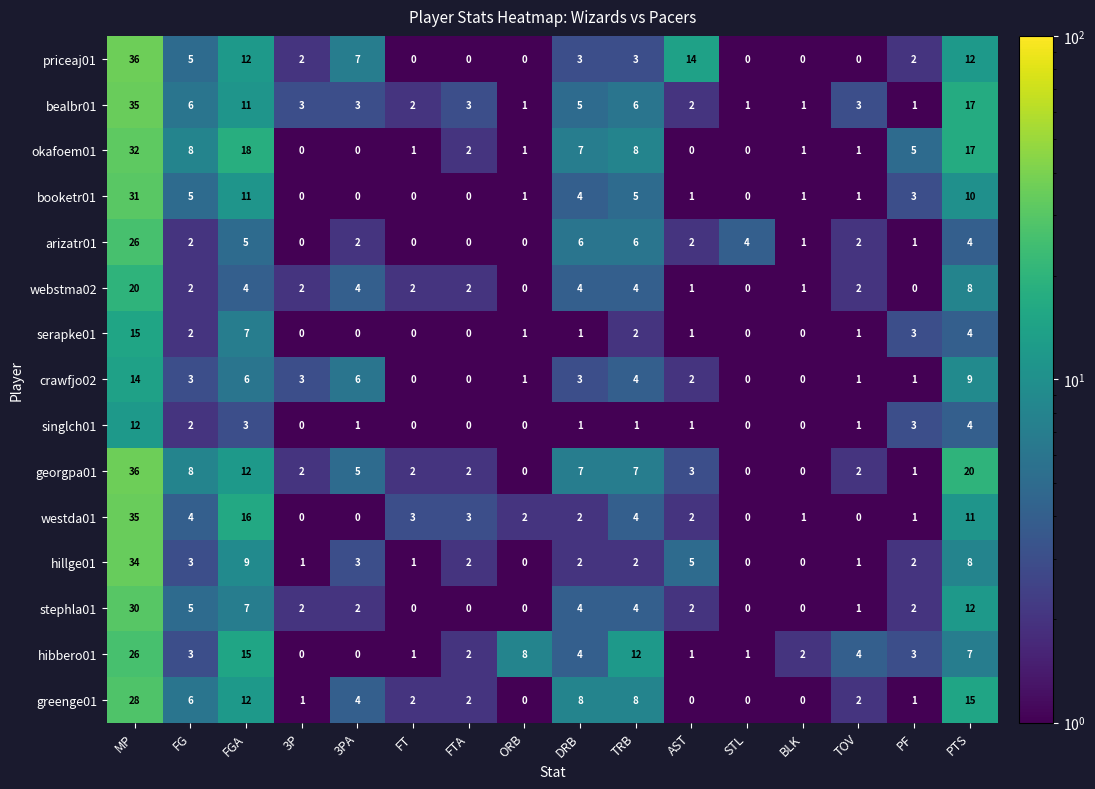

At which category is the sum across all series the highest?

MP